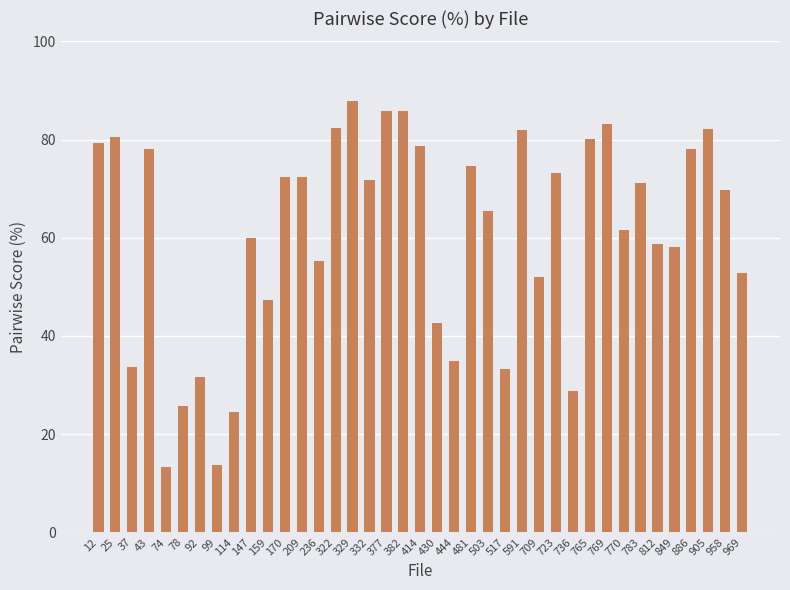

What is the greatest value displayed?

87.8